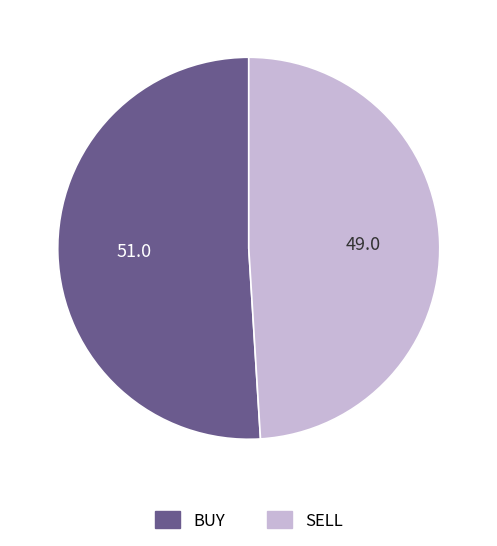

How many slices are in this pie chart?

2